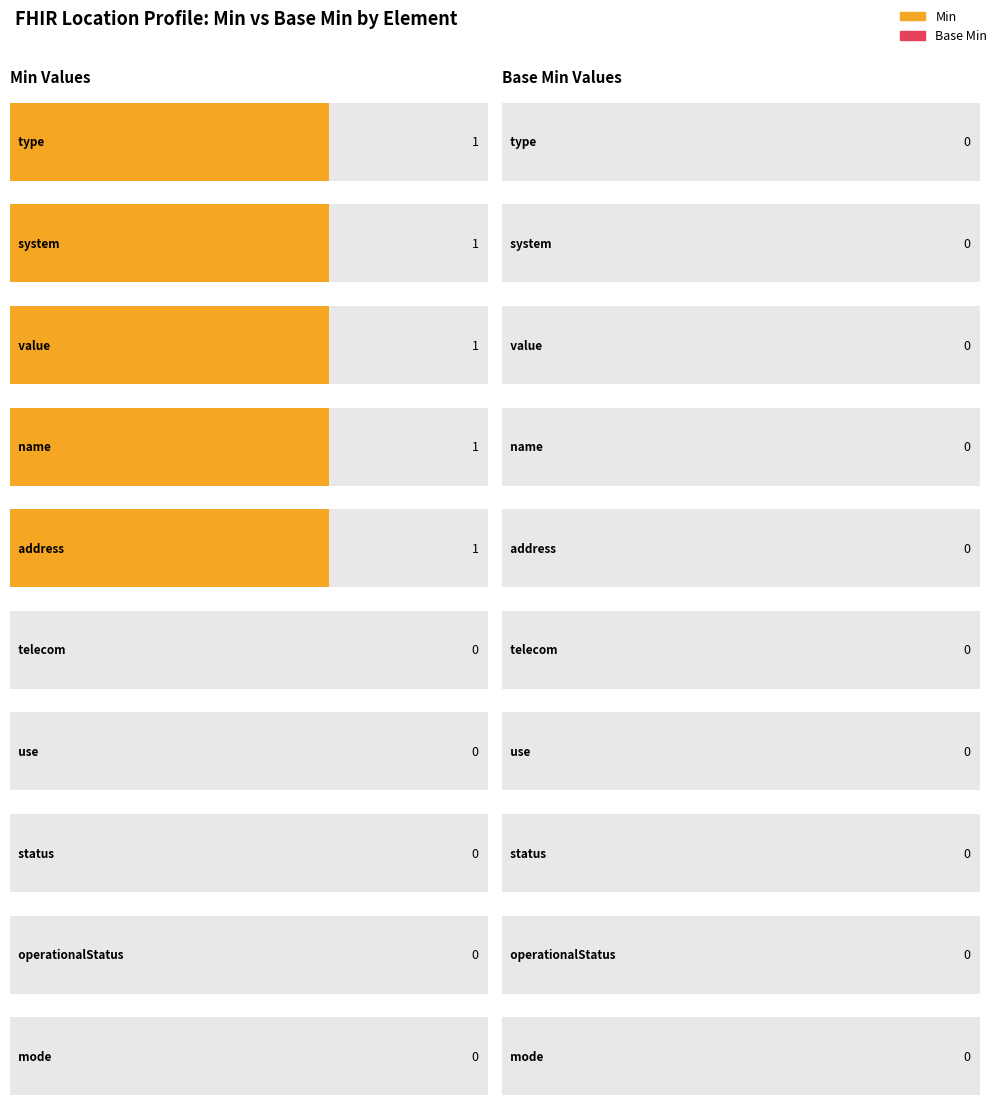

What is the difference between the min_values values at 2 and 8?

1